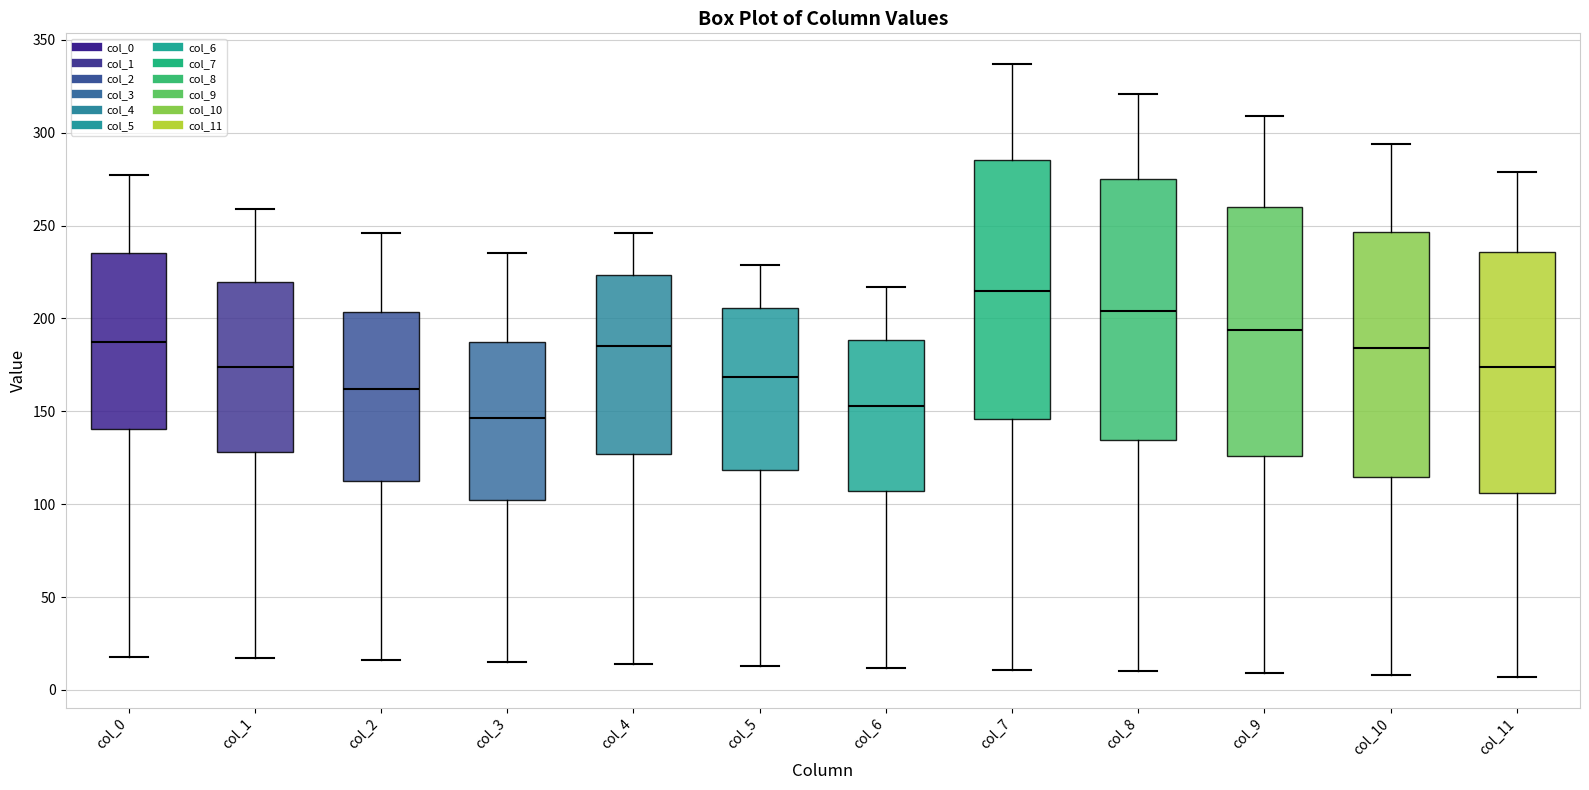

Reading left to right, transcribe this box plot: for each box, give where its median line is, the range the box spans, and where its two whiskers end, as read against the y-axis. The values are not printed on the chart, so give them approximately, as read against the axis.

col_0: median 190, box 140 to 235, whiskers 20 to 275
col_1: median 175, box 130 to 220, whiskers 15 to 260
col_2: median 160, box 110 to 205, whiskers 15 to 245
col_3: median 145, box 100 to 190, whiskers 15 to 235
col_4: median 185, box 125 to 225, whiskers 15 to 245
col_5: median 170, box 120 to 205, whiskers 15 to 230
col_6: median 155, box 105 to 190, whiskers 10 to 215
col_7: median 215, box 145 to 285, whiskers 10 to 335
col_8: median 205, box 135 to 275, whiskers 10 to 320
col_9: median 195, box 125 to 260, whiskers 10 to 310
col_10: median 185, box 115 to 245, whiskers 10 to 295
col_11: median 175, box 105 to 235, whiskers 5 to 280